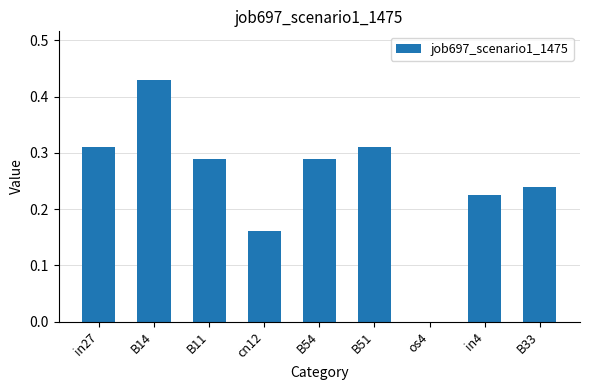

What is the sum of all values?

2.3